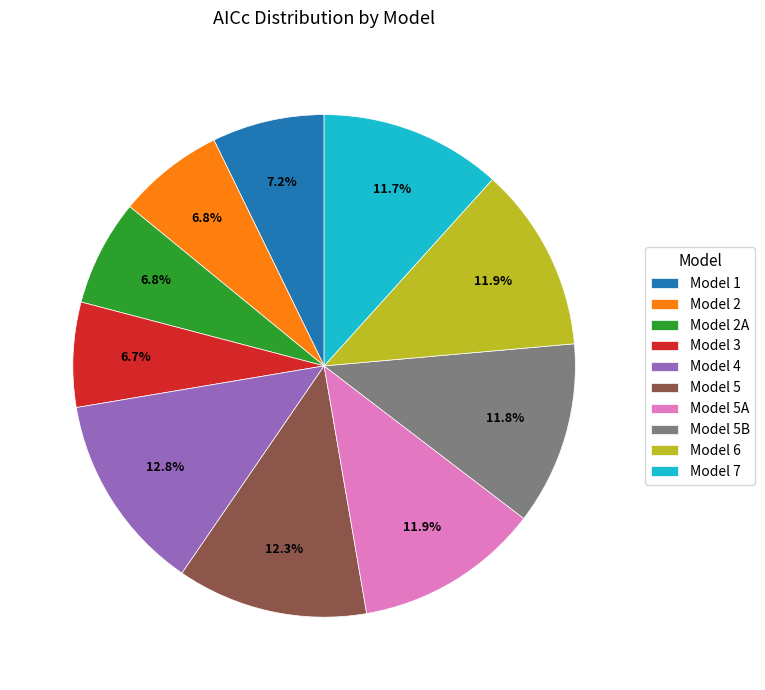

What percentage do Model 5 and Model 6 together represent?

24.2%